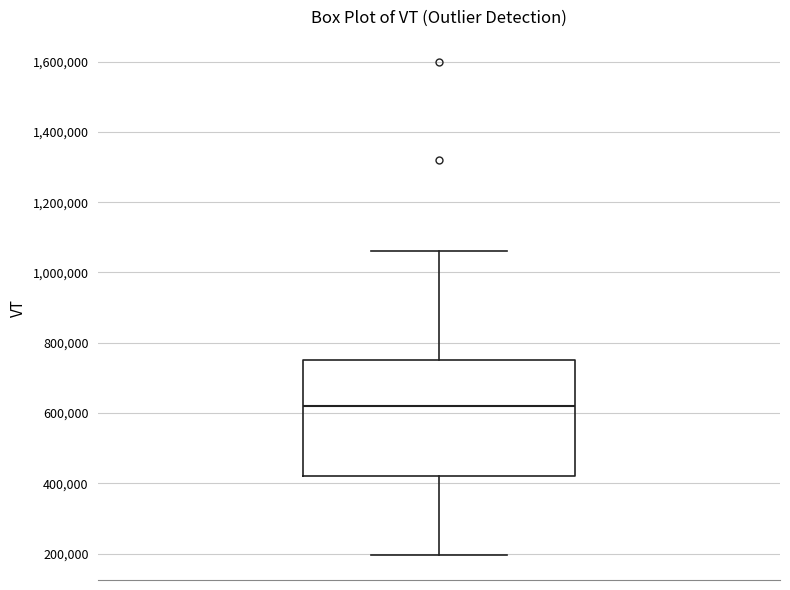

Transcribe this box plot: give where the median line is, the range the box spans, and where the two whiskers end, as read against the y-axis. The values are not printed on the chart, so give them approximately, as read against the axis.

median 620000, box 420000 to 760000, whiskers 200000 to 1060000